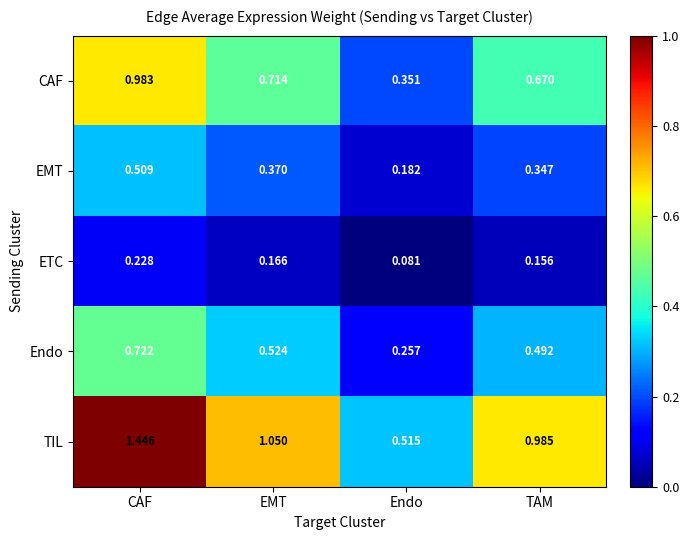

Which series has the widest spread of values?

TIL